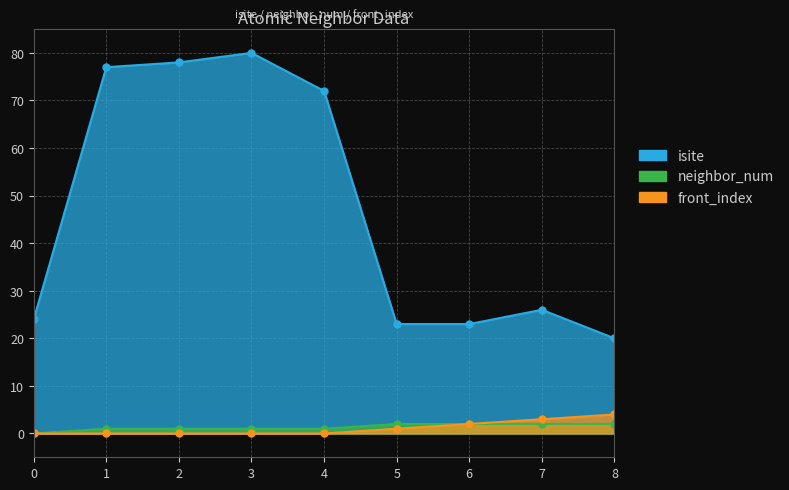

What is the average value of the front_index series?

1